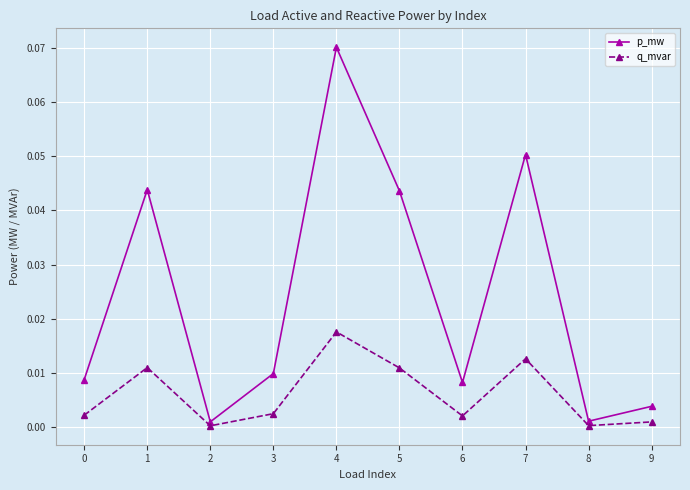

Where is the first local minimum for q_mvar?

2